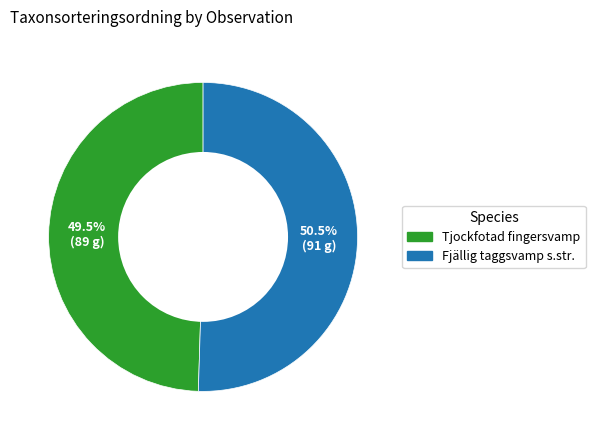

Does any single category account for the majority?

Yes